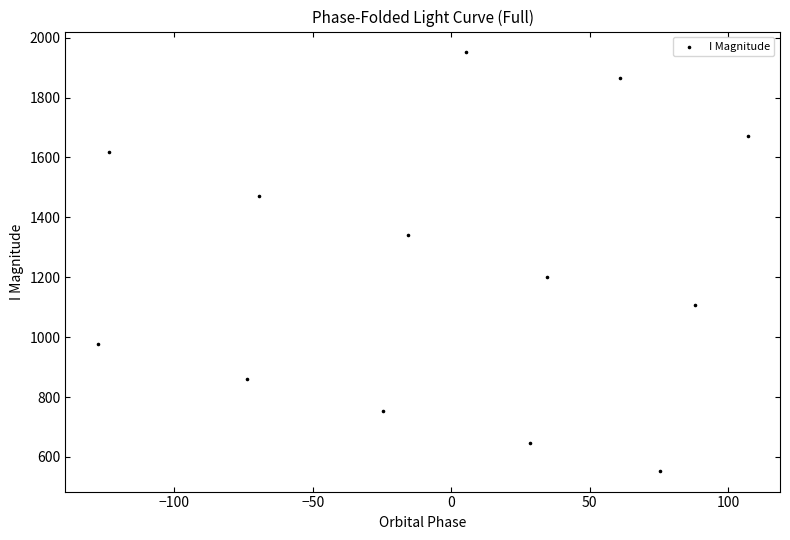

What is the range of X values (max minus min)?

234.5